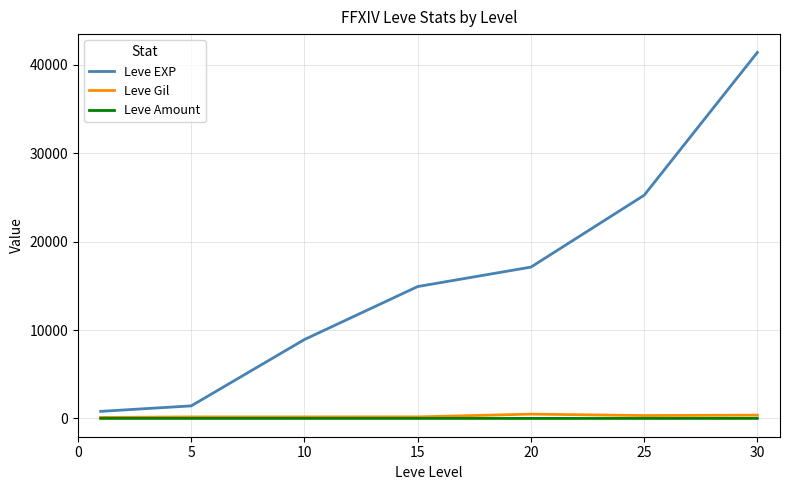

Which series has the largest total across all categories?

Leve EXP